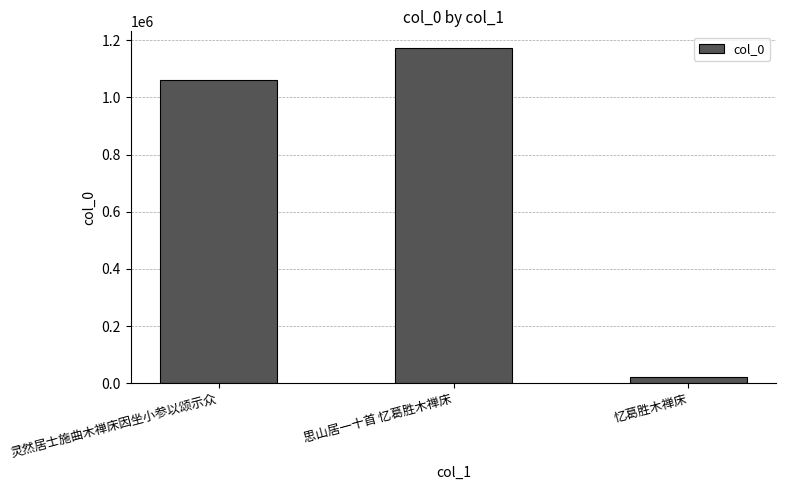

Reading right to left, what are all the values shown in this chart?

忆葛胜木禅床=20346	思山居一十首 忆葛胜木禅床=1172413	灵然居士施曲木禅床因坐小参以颂示众=1060937